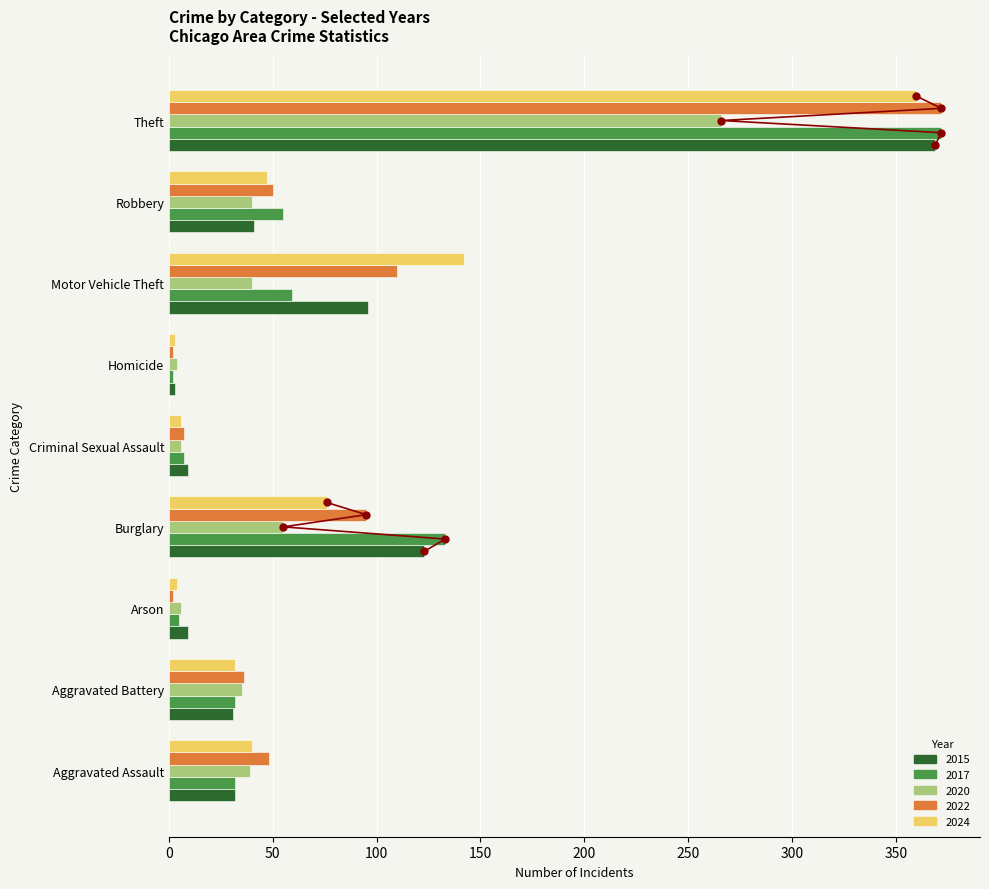

Which series changed the most between Arson and Robbery?

2017